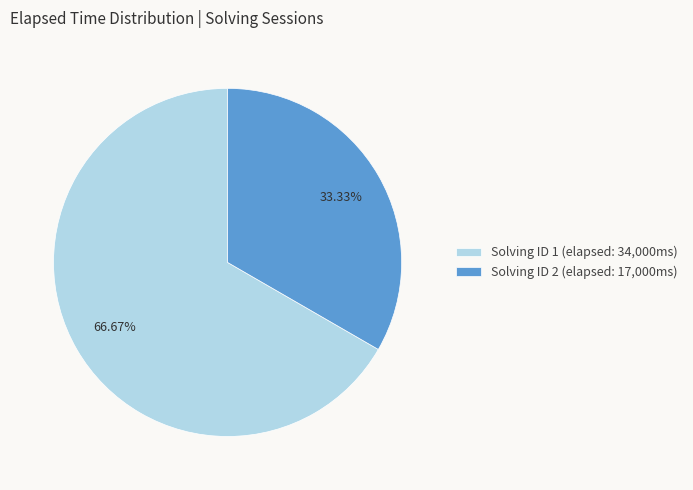

Which has a higher value, Solving ID 1 (elapsed: 34,000ms) or Solving ID 2 (elapsed: 17,000ms)?

Solving ID 1 (elapsed: 34,000ms)